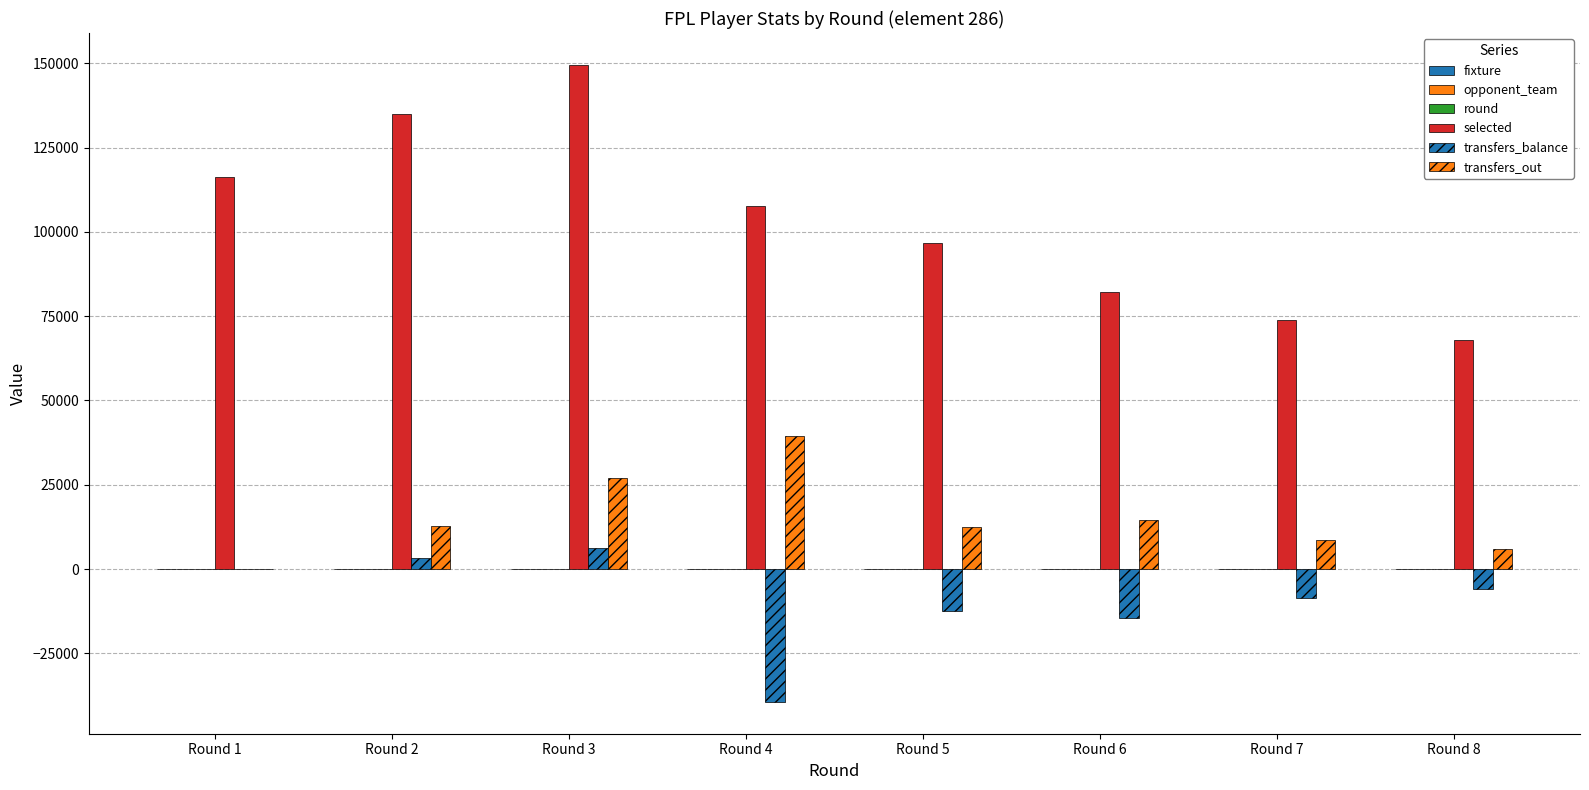

True or false: transfers_balance has a value of 9578 at Round 3.

False